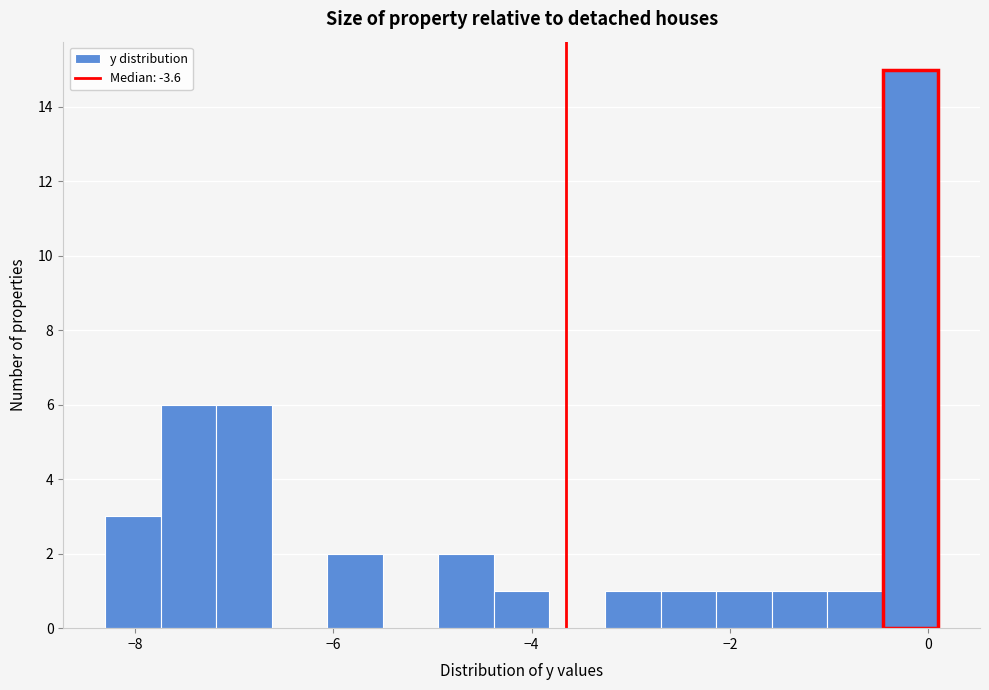

Around what value on the x-axis is the tallest bar? Give the approximate position of its centre, as read against the axis.

-0.2